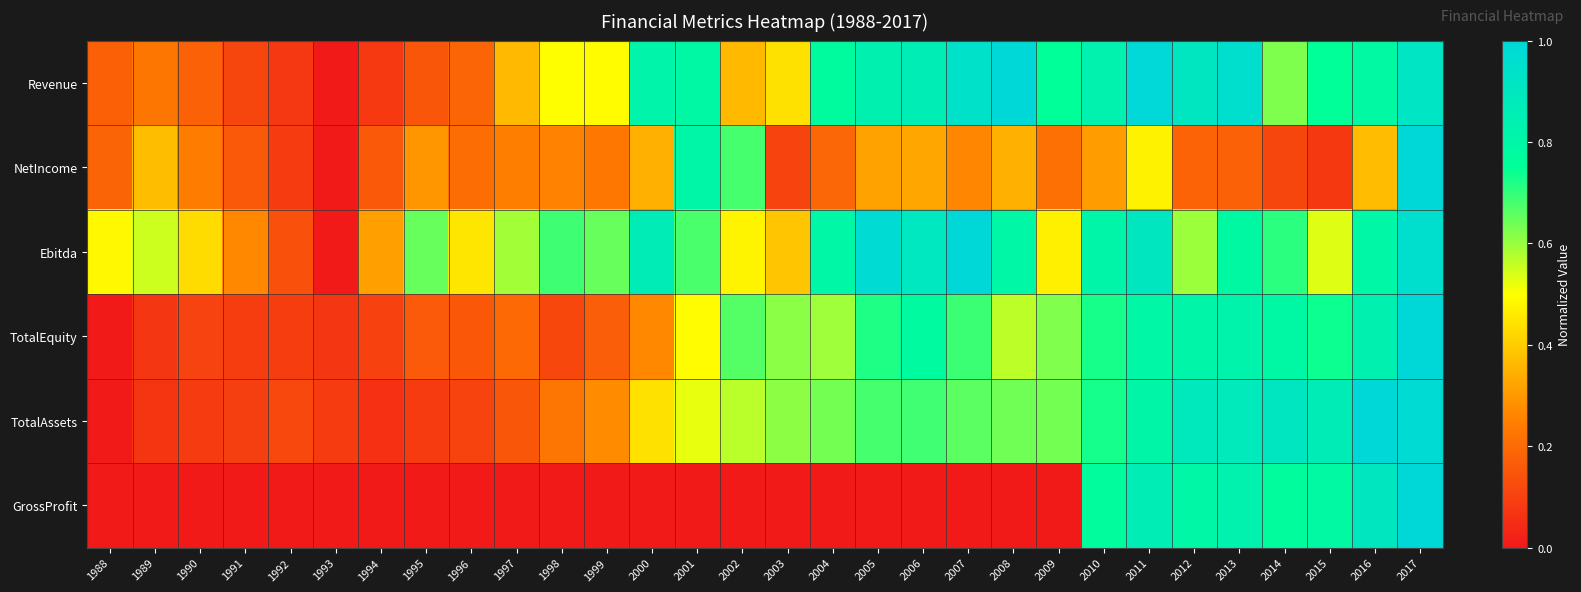

Rank the series at 2013 from lowest to highest value.

NetIncome, Ebitda, TotalEquity, GrossProfit, TotalAssets, Revenue